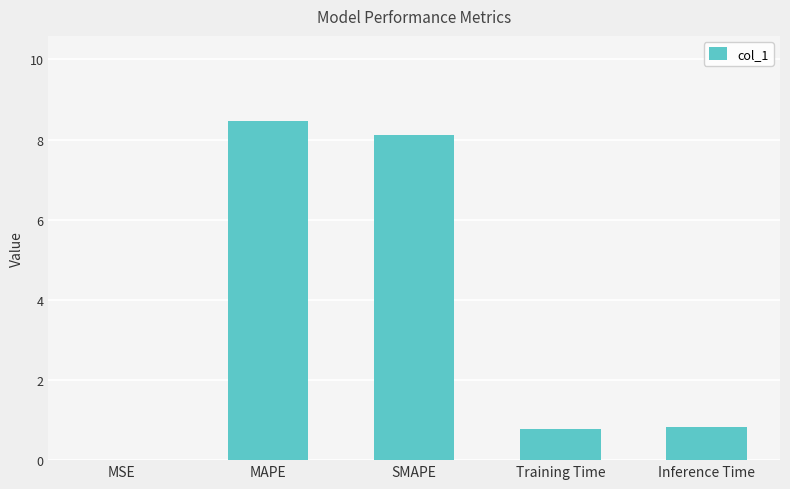

At which category does the chart reach its peak across all series?

MAPE